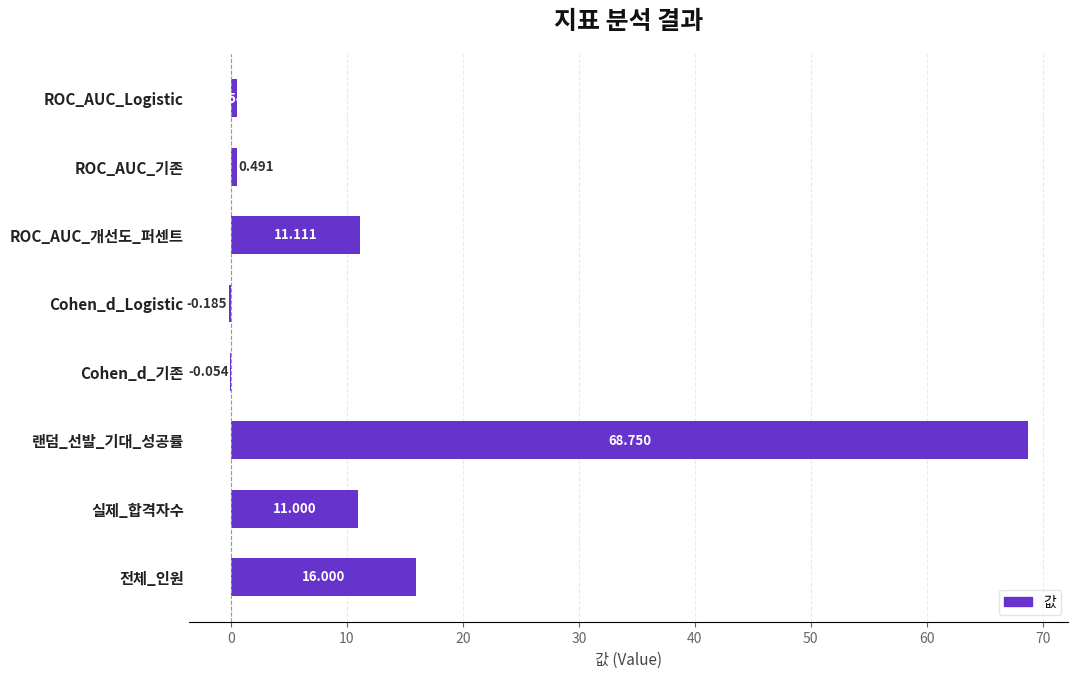

How many positive values are there?

6